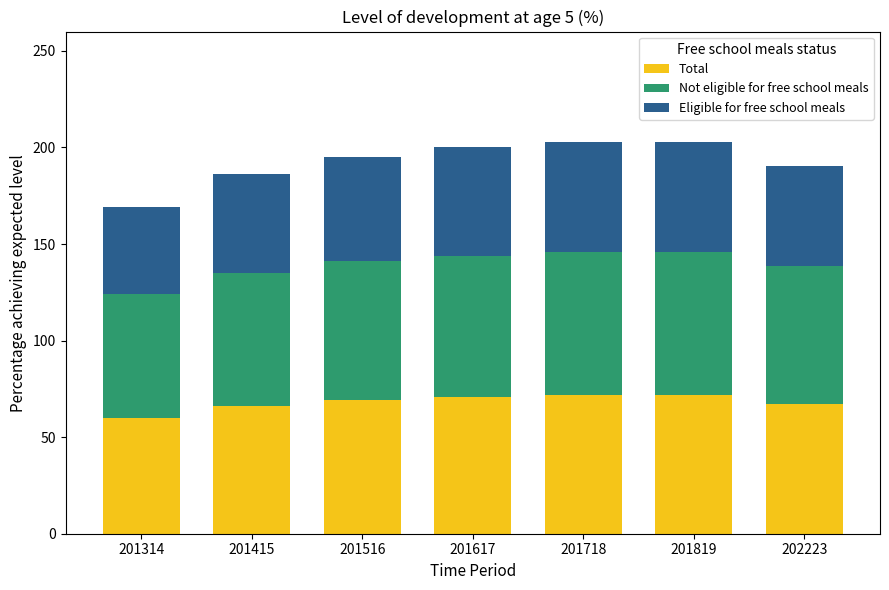

What is the maximum value for Total?

72.0